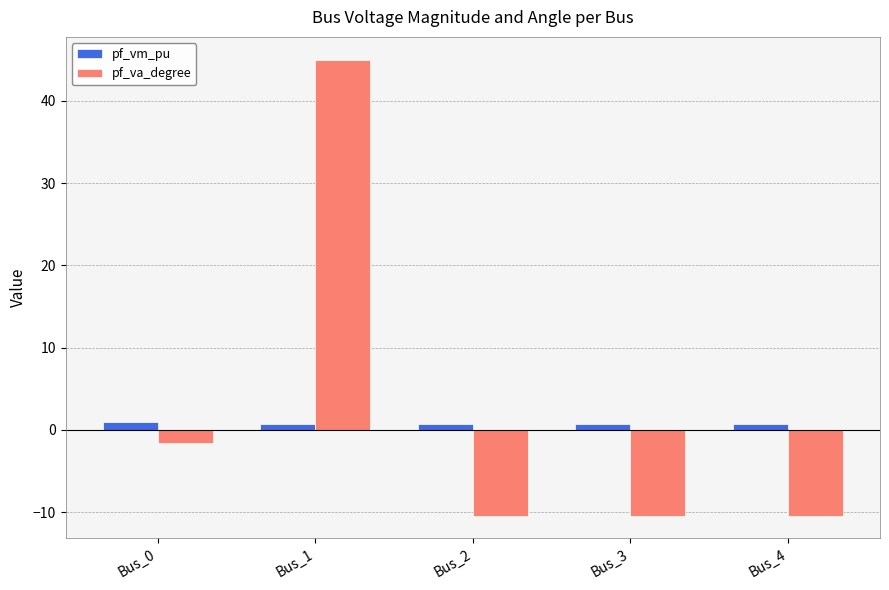

Is it true that pf_va_degree equals -15.3 at Bus_2?

False